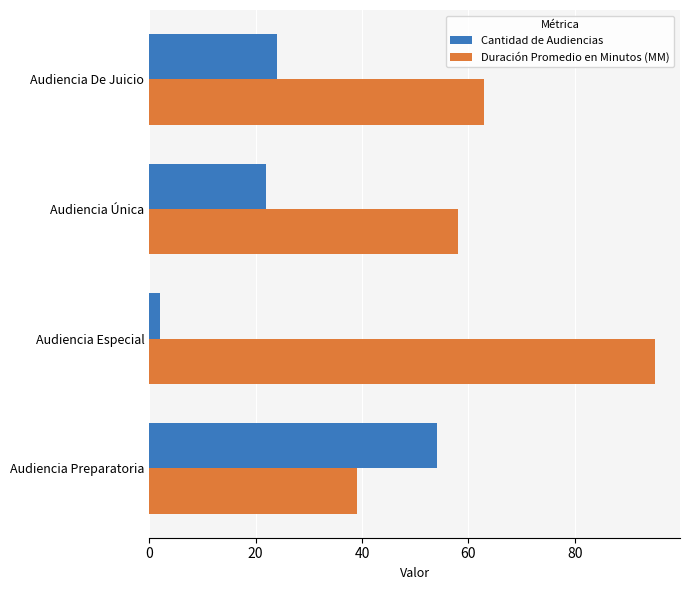

What is the difference between the highest and lowest values at Audiencia Preparatoria?

15